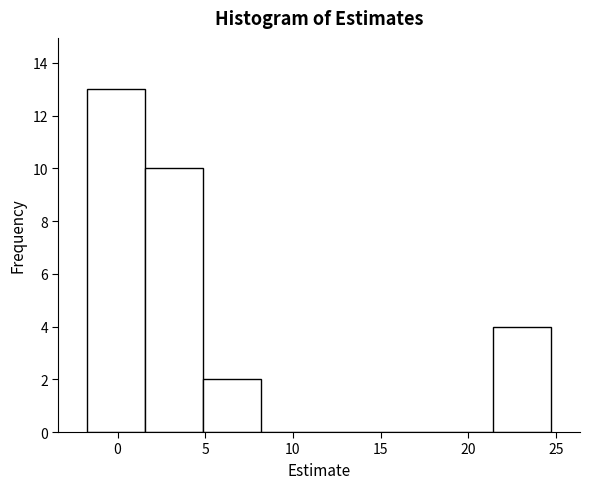

What is the height of the bar covering 5.0 to 8.0 on the x-axis? Neither the bar edges nor the heights are printed on the chart, so give them approximately, as read against the axes.

2